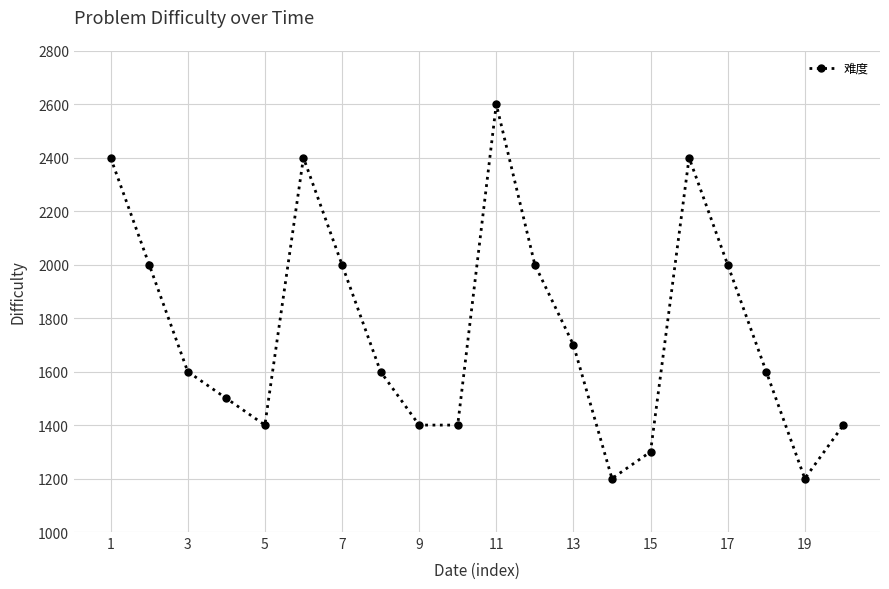

Reading right to left, extract all data points from this chart.

1400	1200	1600	2000	2400	1300	1200	1700	2000	2600	1400	1400	1600	2000	2400	1400	1500	1600	2000	2400